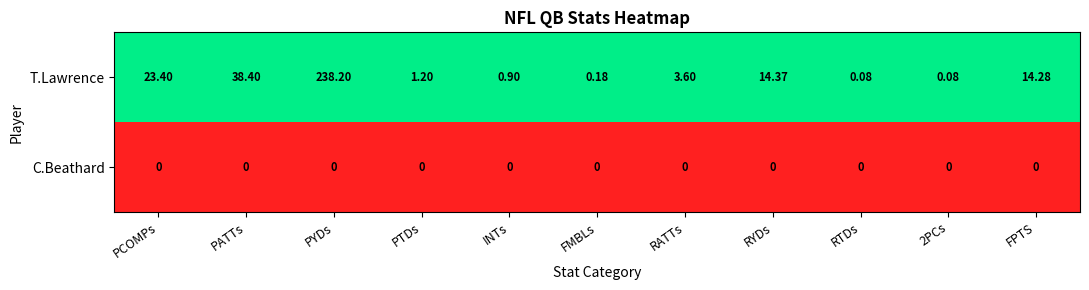

Which category has the highest value across all series?

PYDs